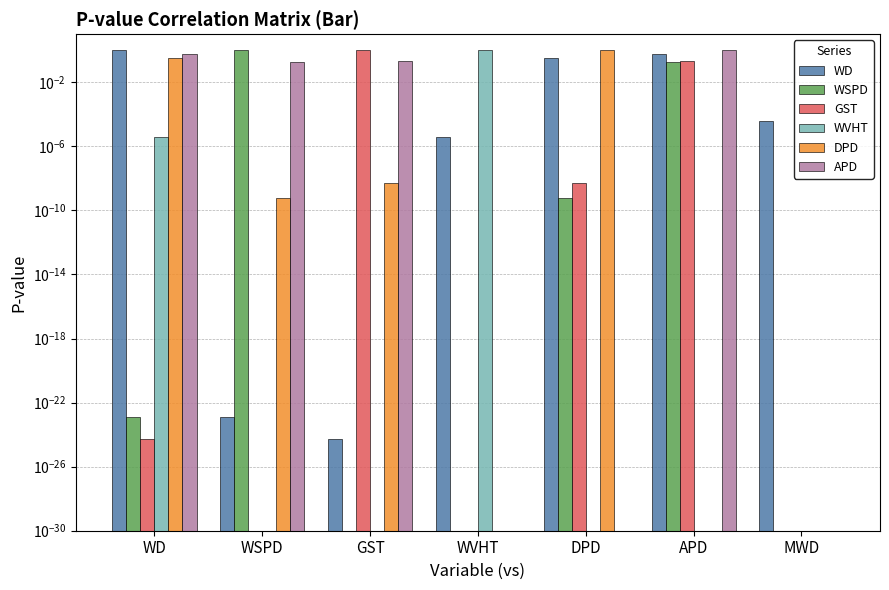

What is the total value across all series at GST?

1.2